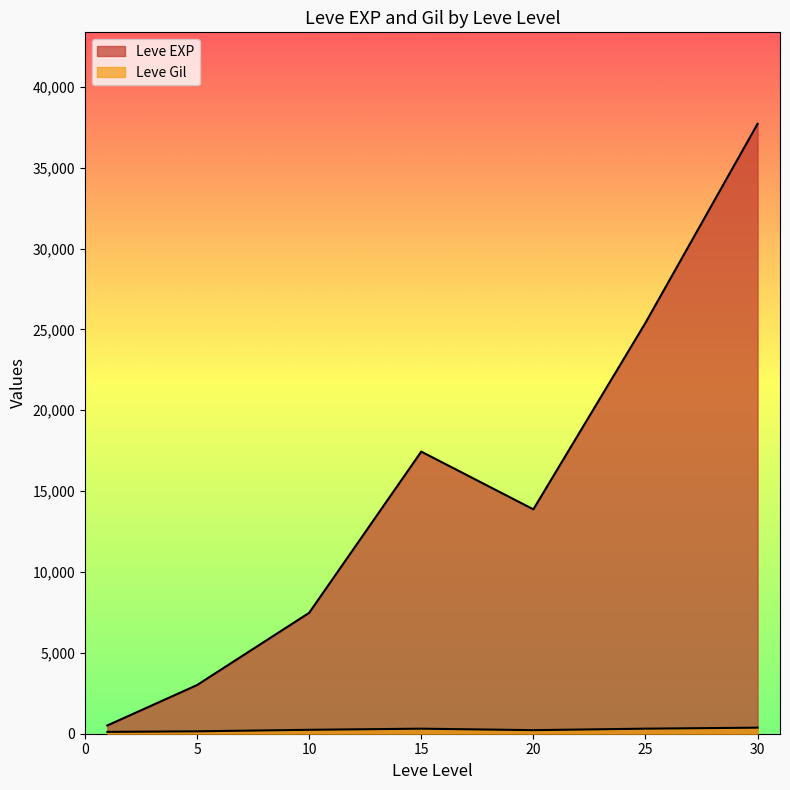

How many distinct data groups are displayed?

2